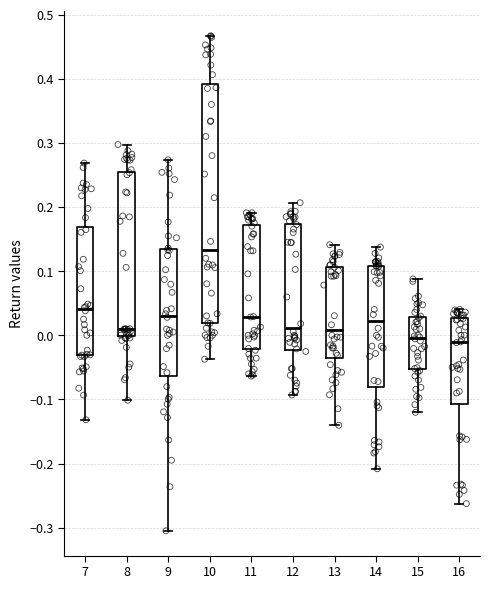

Reading left to right, transcribe this box plot: for each box, give where its median line is, the range the box spans, and where its two whiskers end, as read against the y-axis. The values are not printed on the chart, so give them approximately, as read against the axis.

7: median 0.04, box -0.03 to 0.17, whiskers -0.13 to 0.27
8: median 0.01, box 0.00 to 0.25, whiskers -0.10 to 0.30
9: median 0.03, box -0.06 to 0.13, whiskers -0.30 to 0.27
10: median 0.13, box 0.02 to 0.39, whiskers -0.04 to 0.47
11: median 0.03, box -0.02 to 0.17, whiskers -0.06 to 0.19
12: median 0.01, box -0.02 to 0.17, whiskers -0.09 to 0.21
13: median 0.01, box -0.03 to 0.11, whiskers -0.14 to 0.14
14: median 0.02, box -0.08 to 0.11, whiskers -0.21 to 0.14
15: median 0.00, box -0.05 to 0.03, whiskers -0.12 to 0.09
16: median -0.01, box -0.11 to 0.03, whiskers -0.26 to 0.04